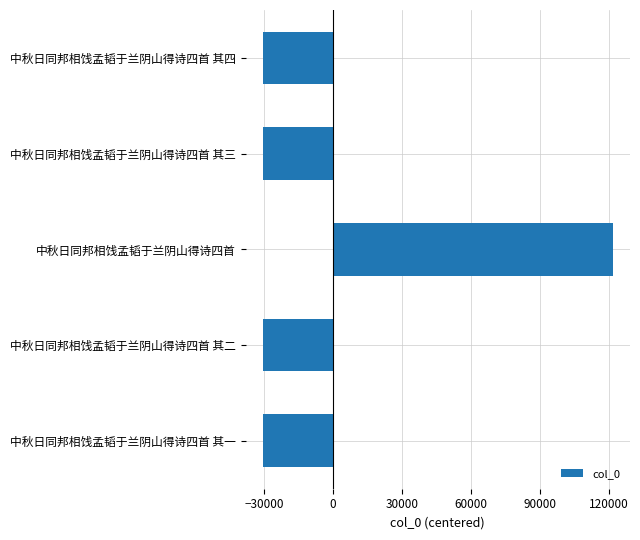

True or false: the data shows -30424.4 at 中秋日同邦相饯孟韬于兰阴山得诗四首 其一.

True